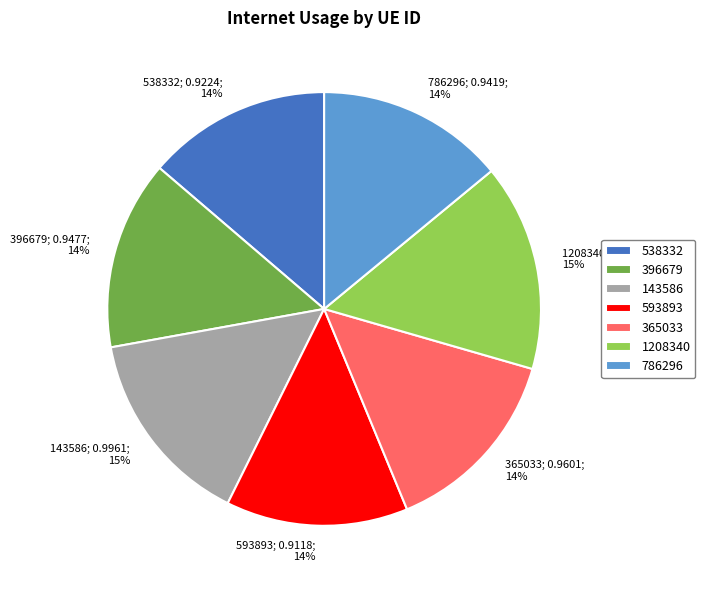

Is the sum of 593893 and 396679 greater than half?

No